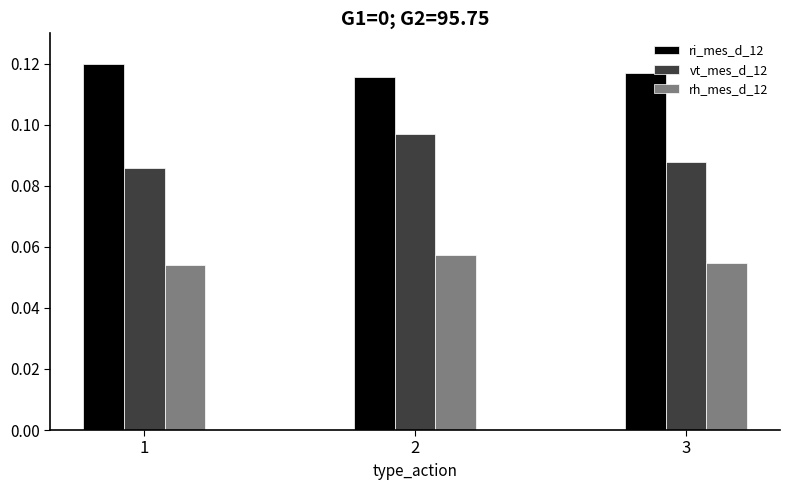

Which series has the largest total across all categories?

ri_mes_d_12